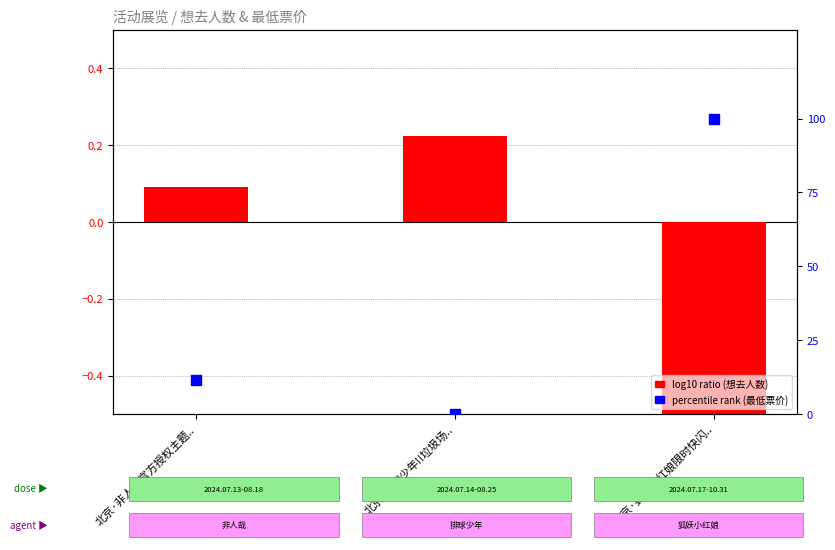

Which series reaches the maximum Y coordinate?

percentile rank within the sample